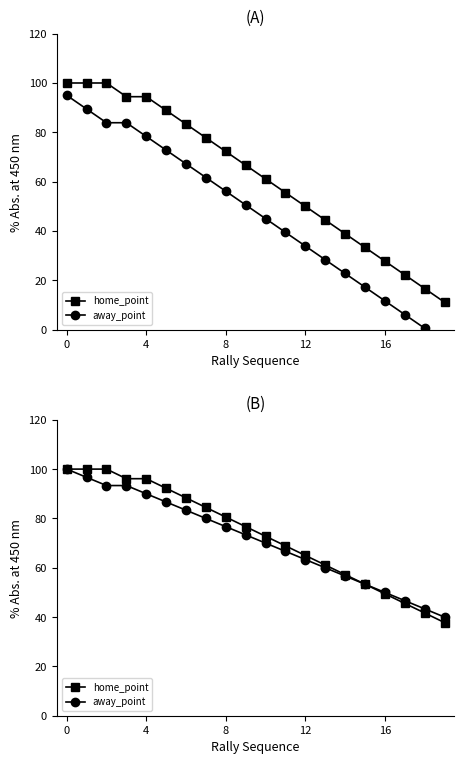

How many data points in home_point are above 76?

10